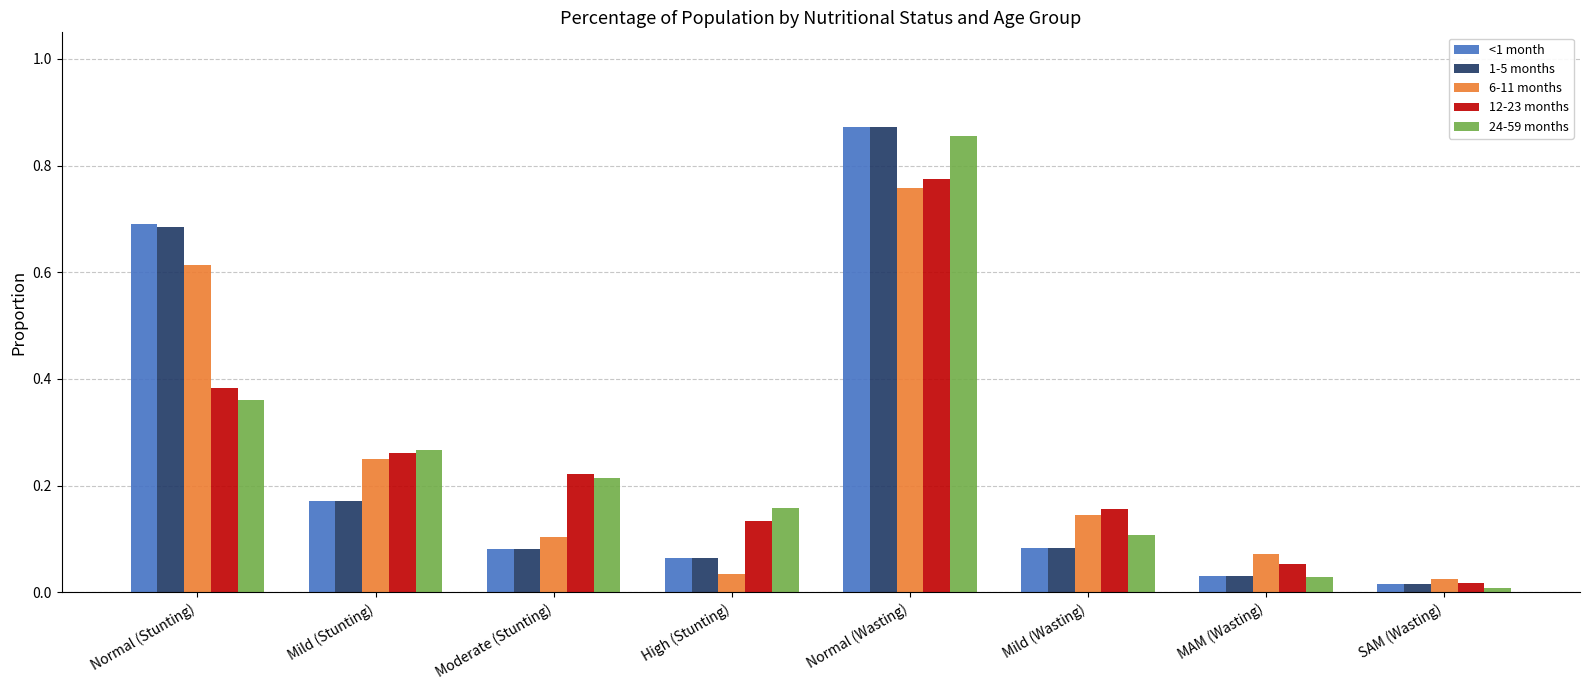

What is the sum of all 6-11 months values?

2.0